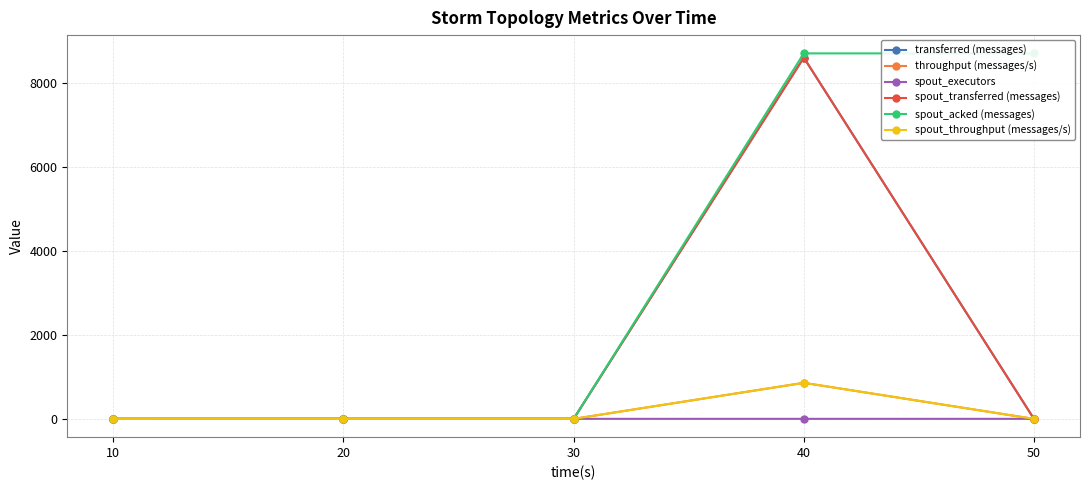

How many values in spout_acked (messages) are above zero?

2